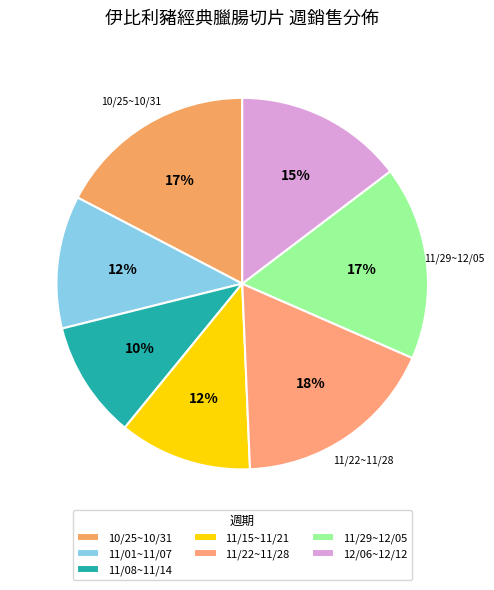

How many segments does this pie chart have?

7